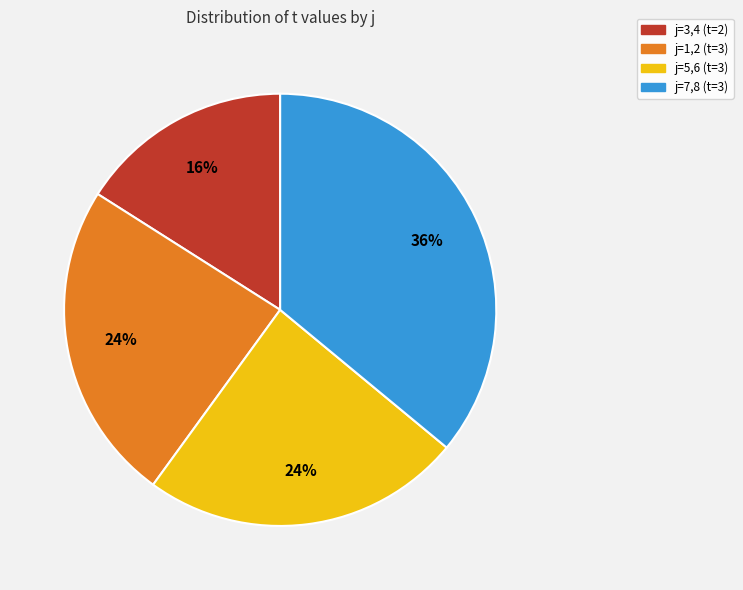

To the nearest percent, what is the difference between the largest and smallest slice percentages?

20%